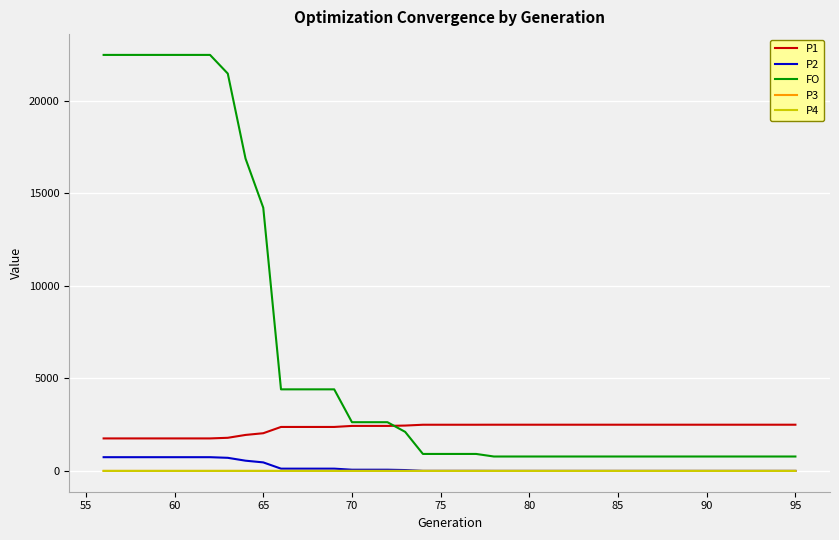

What is the highest value of the FO series?

22483.7